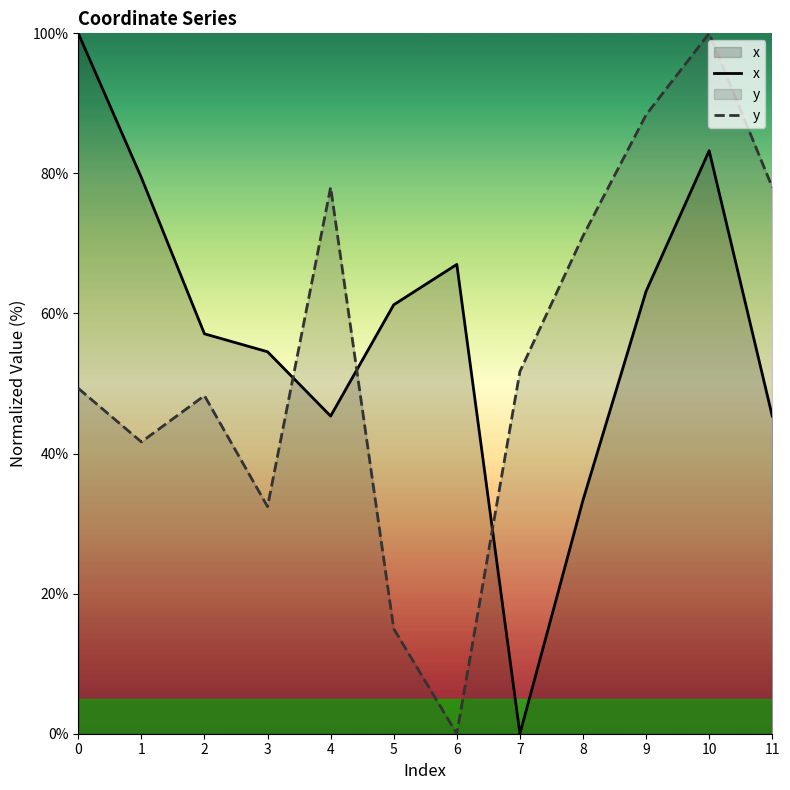

How many positive values does the y series have?

11